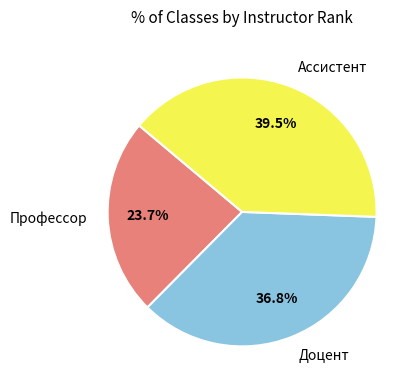

Is there any slice that represents more than half of the pie?

No